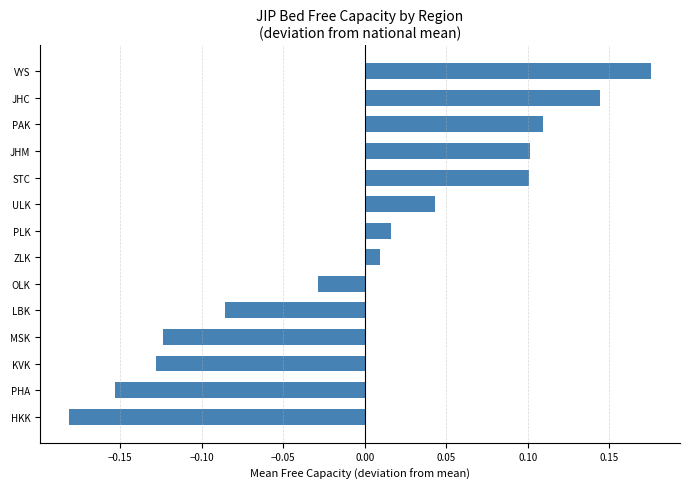

The chart shows a value of 0.2 at JHM. True or false?

False